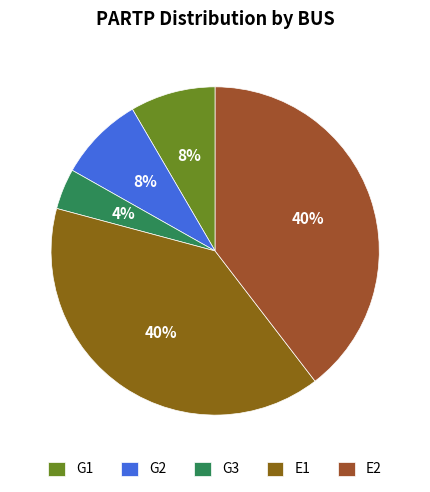

How many slices are in this pie chart?

5